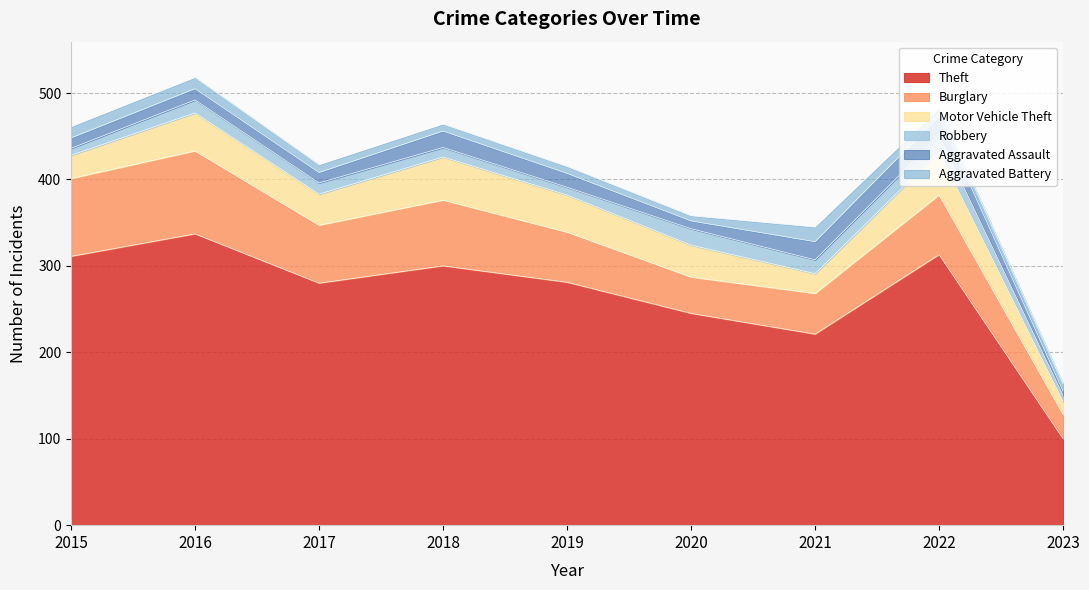

At which label does Theft first exceed 281?

2015